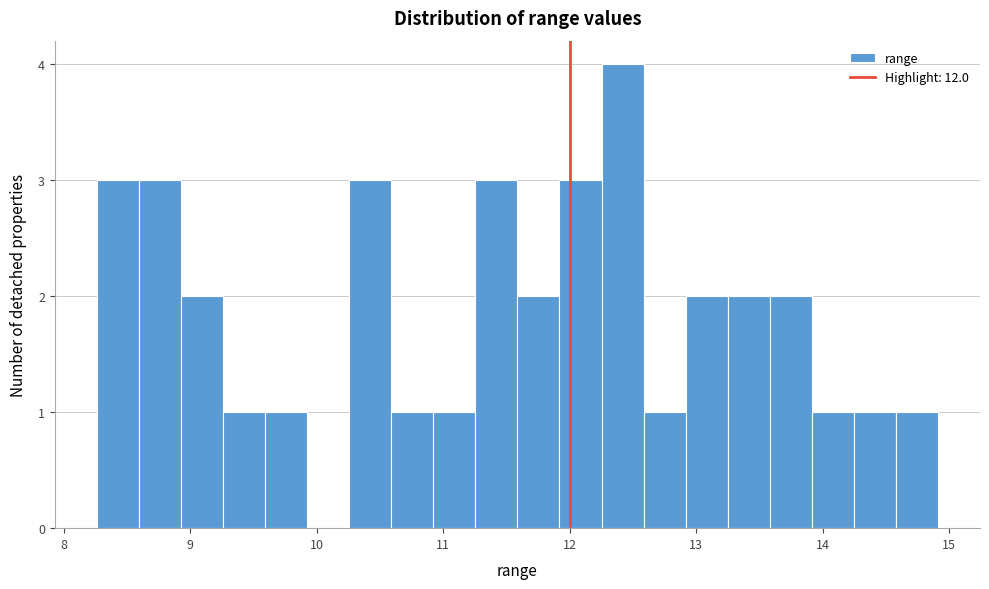

Read against the x-axis, roughly where is the centre of the tallest bar?

12.4